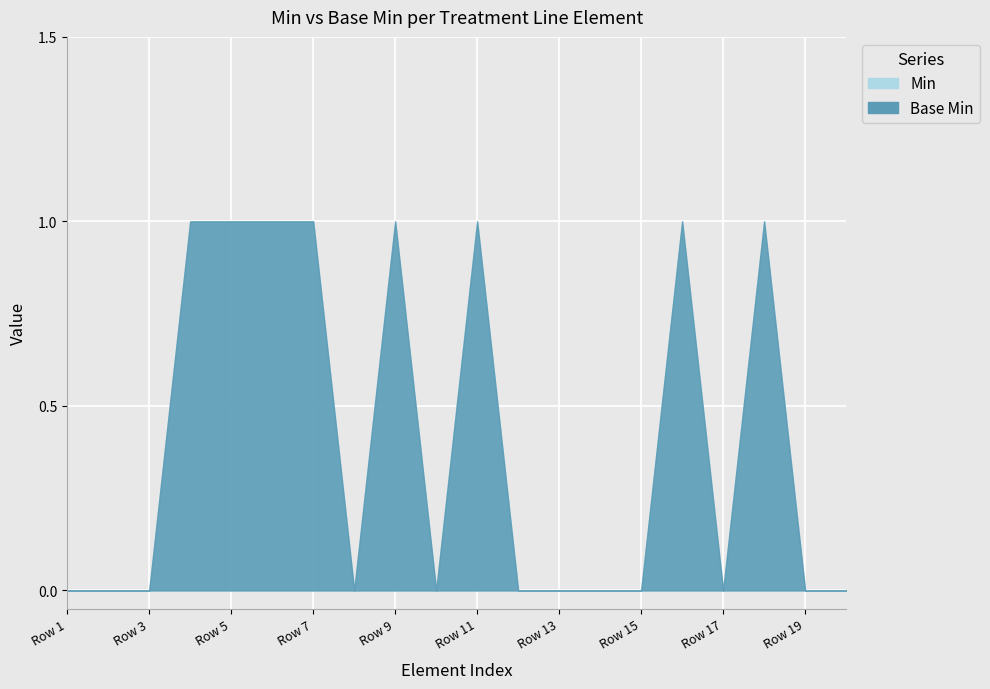

Rank the series at 0 from highest to lowest value.

Base Min, Min